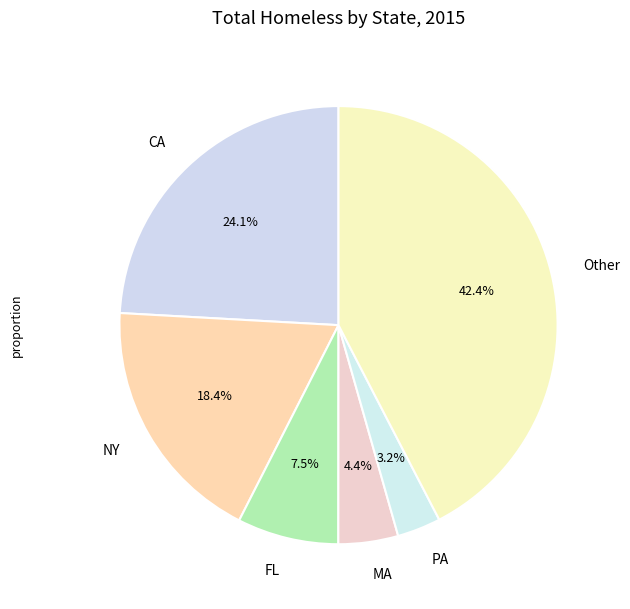

Count the number of slices in the pie.

6